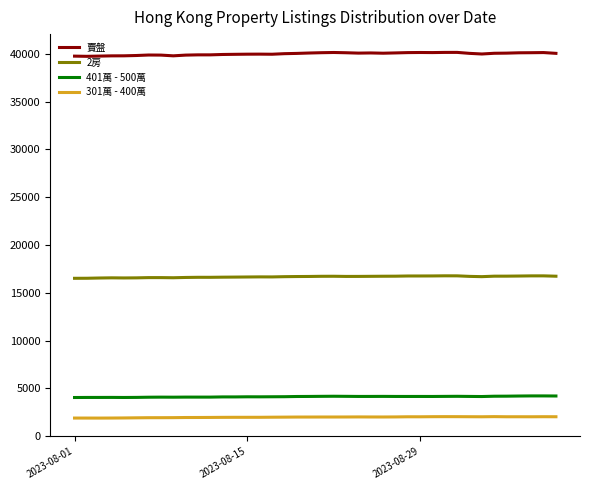

What is the maximum value for 賣盤?

40148